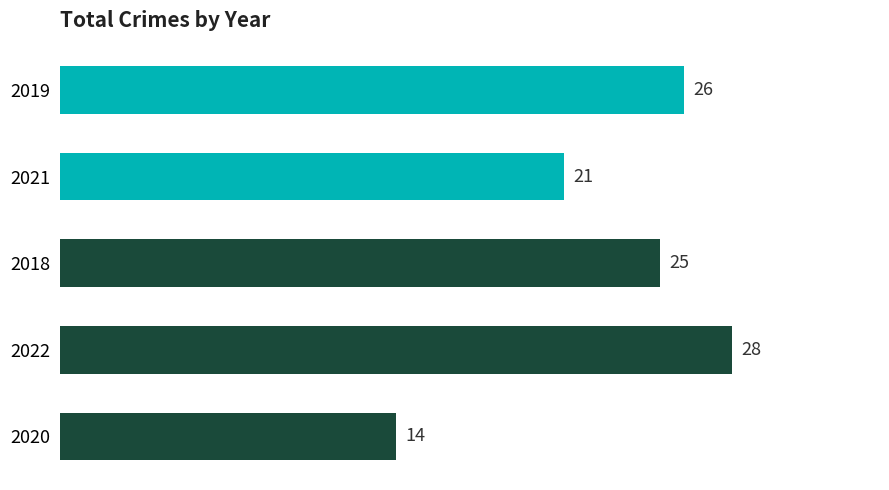

What is the change in value from 2019 to 2021?

-5